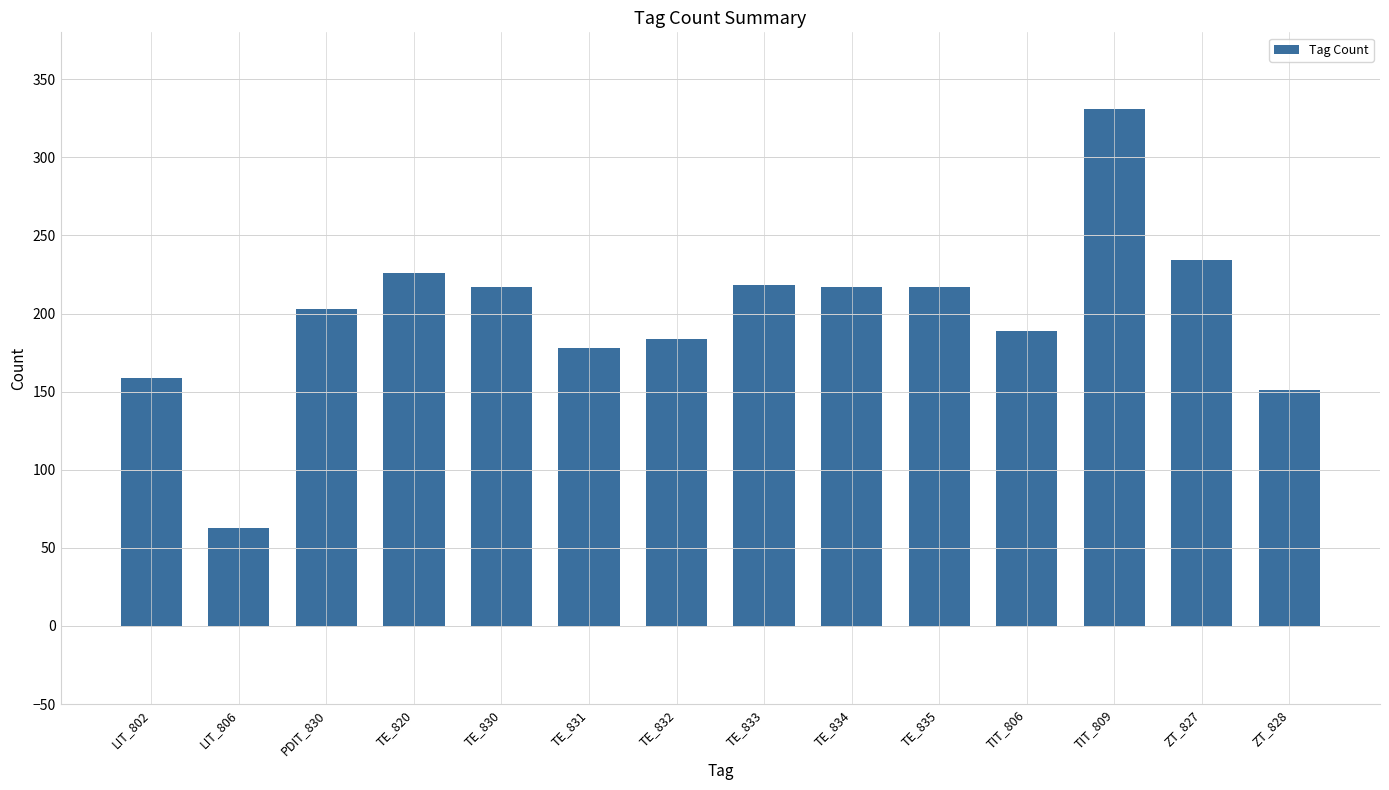

What is the value of the 13th bar from the left?

234